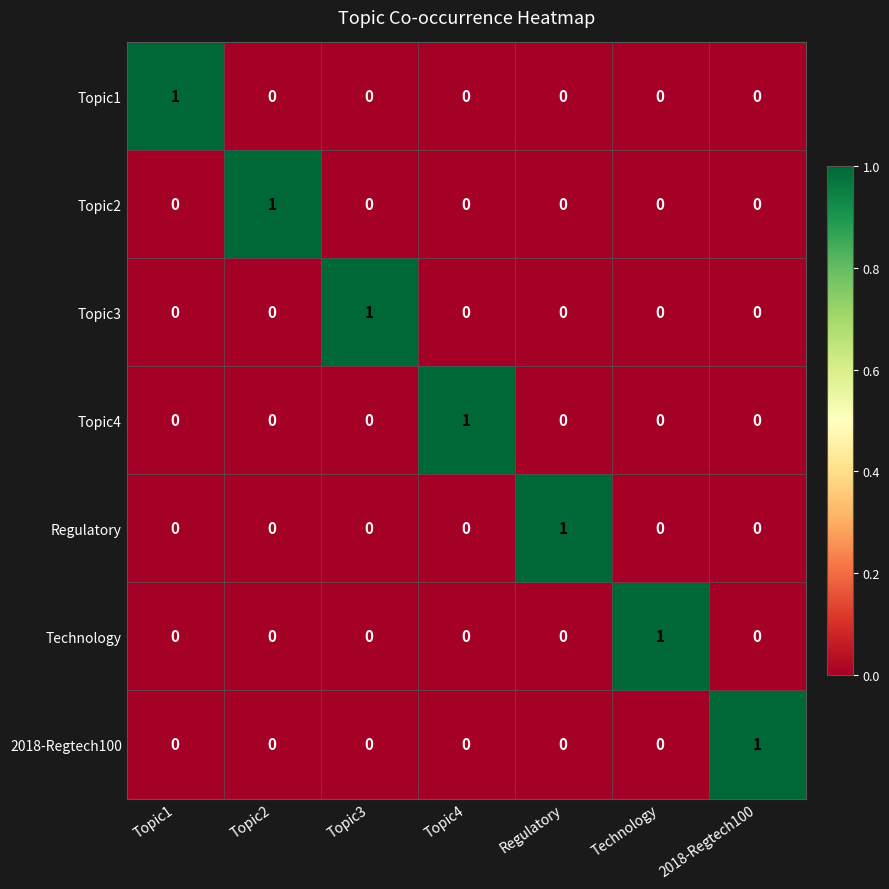

Count the Topic2 values in the range 0 to 1.

7